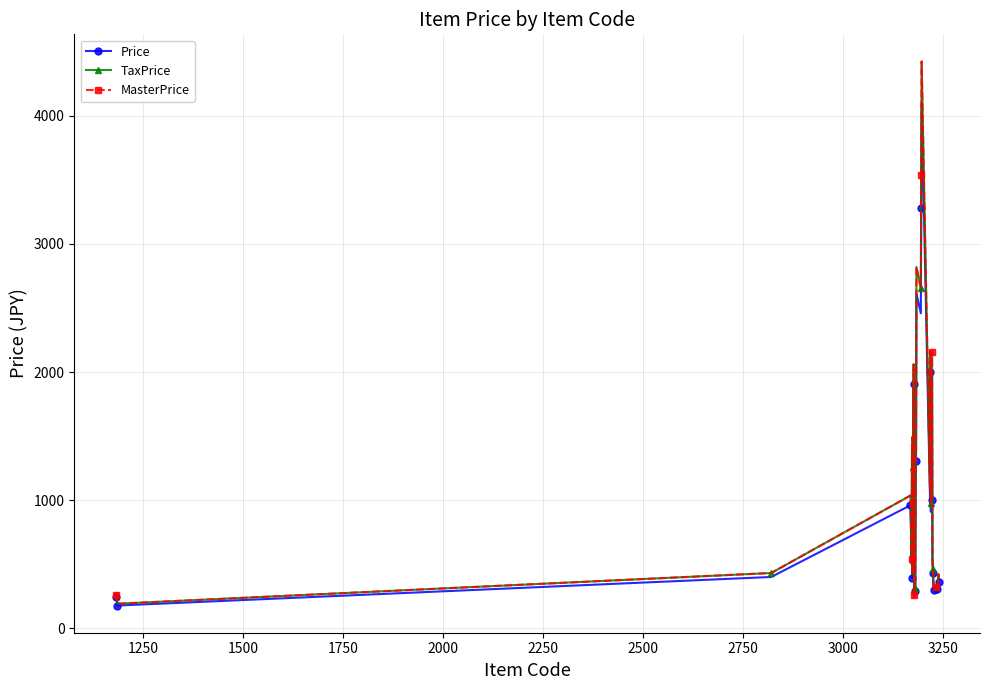

True or false: Price and TaxPrice intersect in this chart.

False